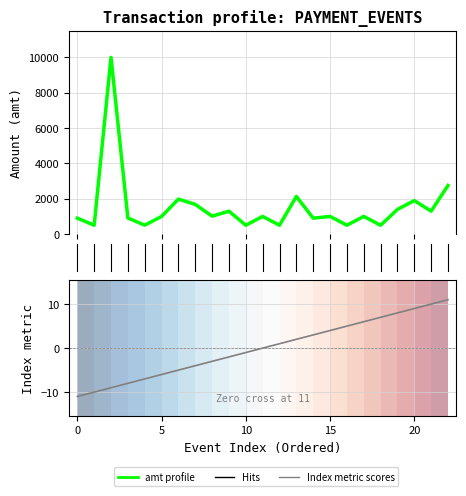

At 22, list the series in order from largest to smallest.

amt (Transaction Amount), index metric